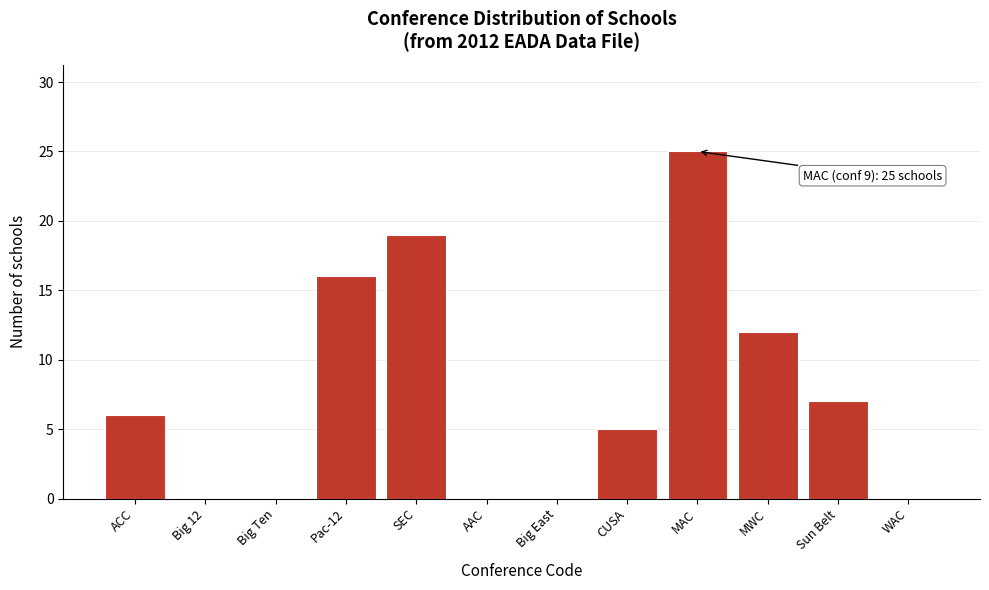

Reading left to right, transcribe all the data shown in this chart.

ACC=6	Big 12=0	Big Ten=0	Pac-12=16	SEC=19	AAC=0	Big East=0	CUSA=5	MAC=25	MWC=12	Sun Belt=7	WAC=0